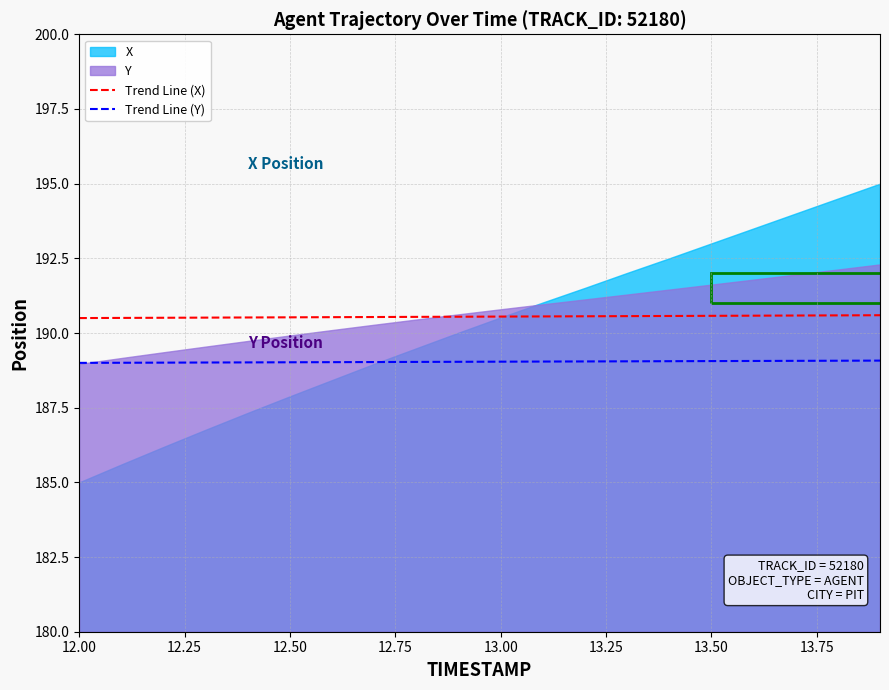

What is the lowest value of the Trend Line (Y) series?

189.0